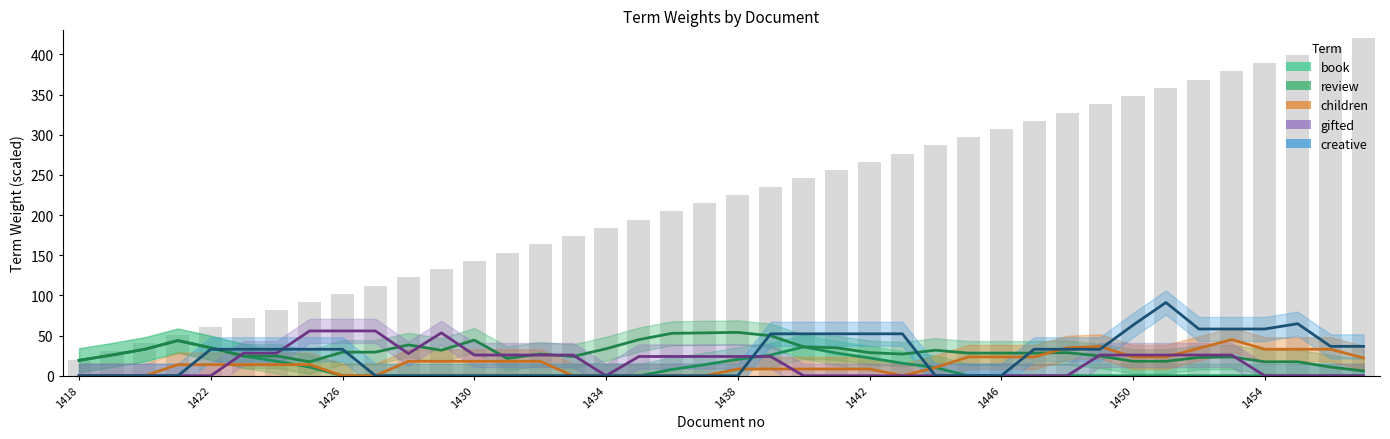

Is the value of children at 1430 greater than the value of book at 39?

Yes